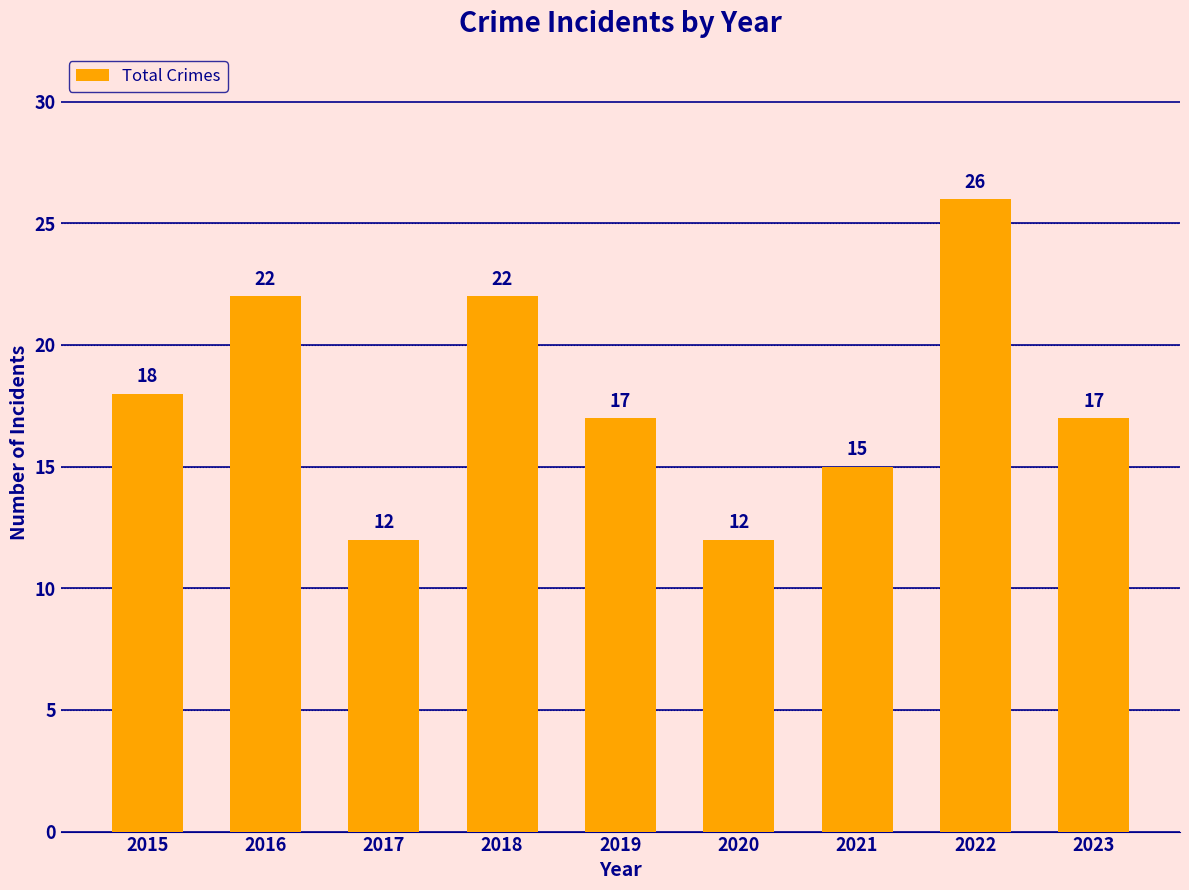

What is the change in value from 2015 to 2017?

-6